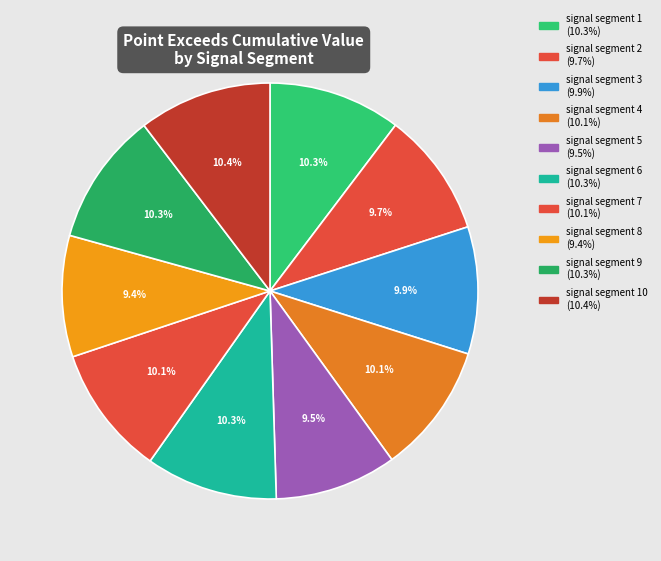

Count the number of slices in the pie.

10